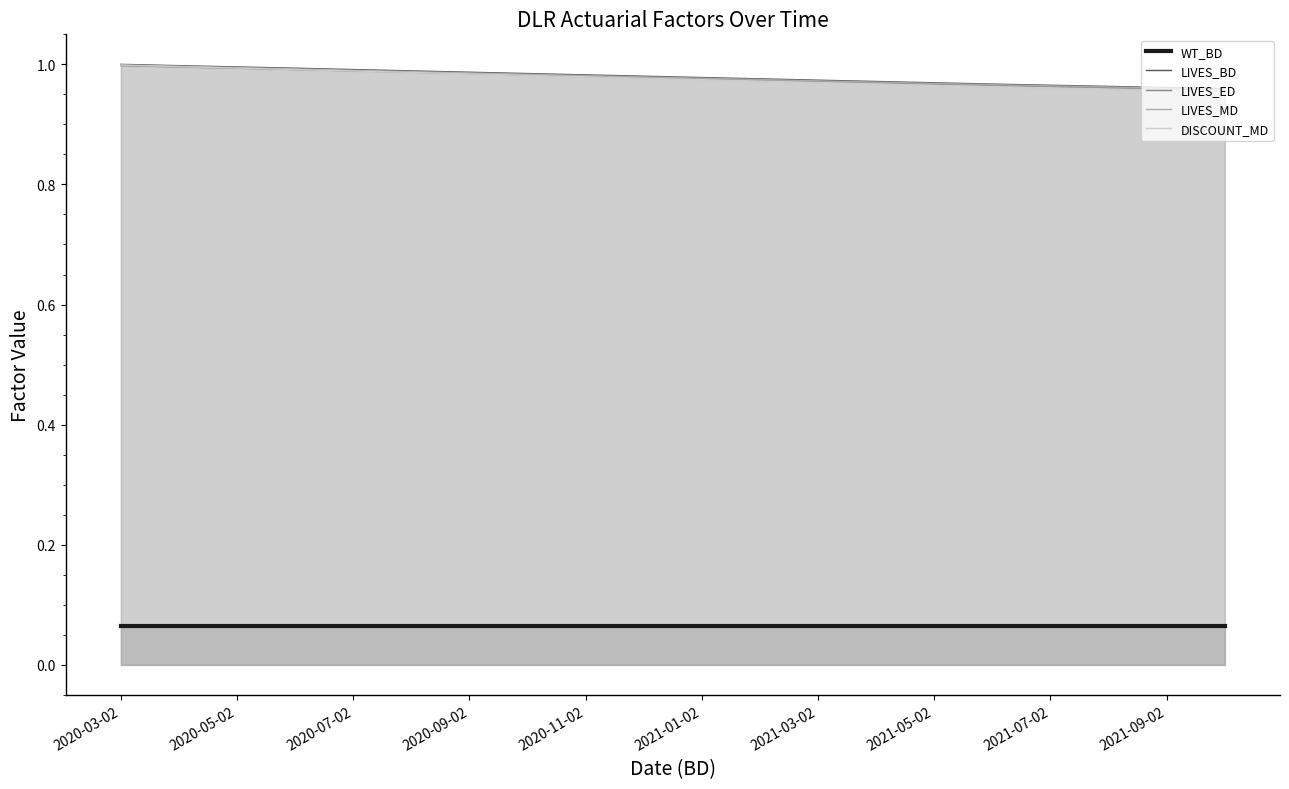

True or false: LIVES_BD and LIVES_MD cross at least once.

False